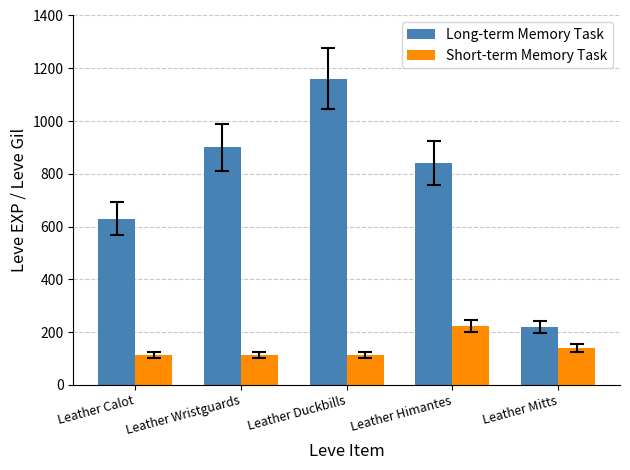

What value does the Long-term Memory Task series have at Leather Wristguards?

900